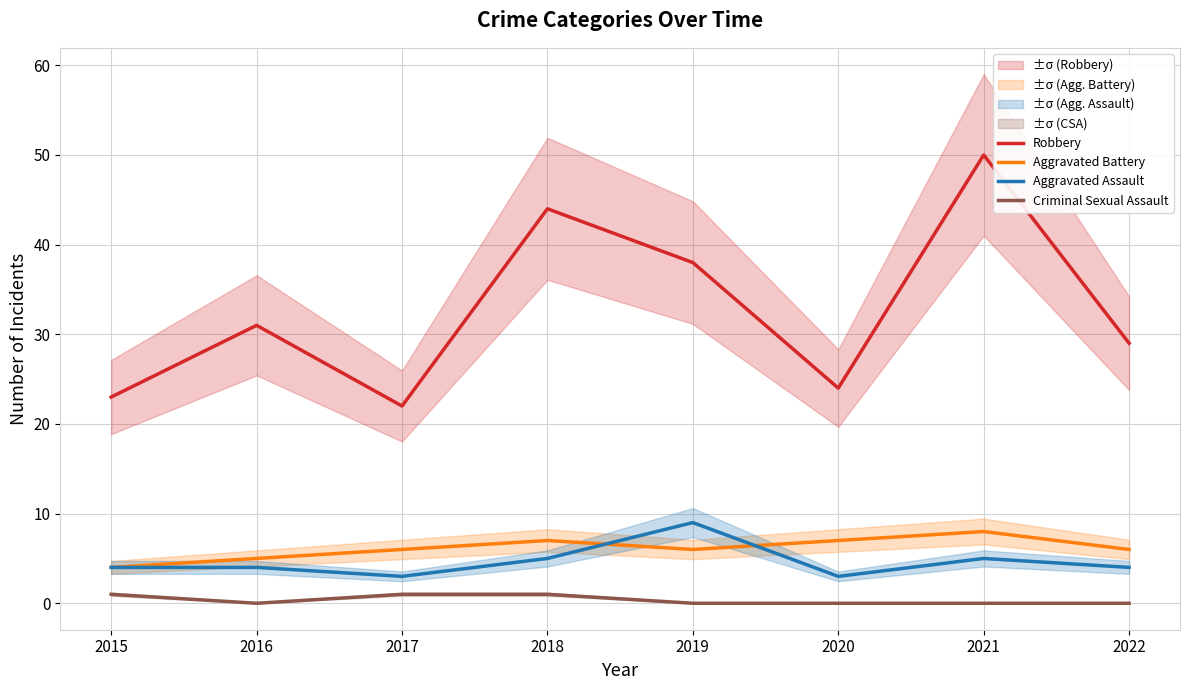

Reading left to right, list all the values displayed in this chart.

Robbery: 2015=23	2016=31	2017=22	2018=44	2019=38	2020=24	2021=50	2022=29
Aggravated Battery: 2015=4	2016=5	2017=6	2018=7	2019=6	2020=7	2021=8	2022=6
Aggravated Assault: 2015=4	2016=4	2017=3	2018=5	2019=9	2020=3	2021=5	2022=4
Criminal Sexual Assault: 2015=1	2016=0	2017=1	2018=1	2019=0	2020=0	2021=0	2022=0